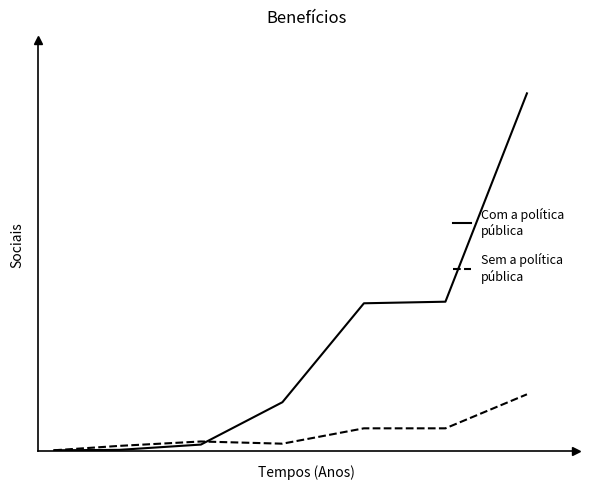

Does the chart display data point markers on the line(s)?

No